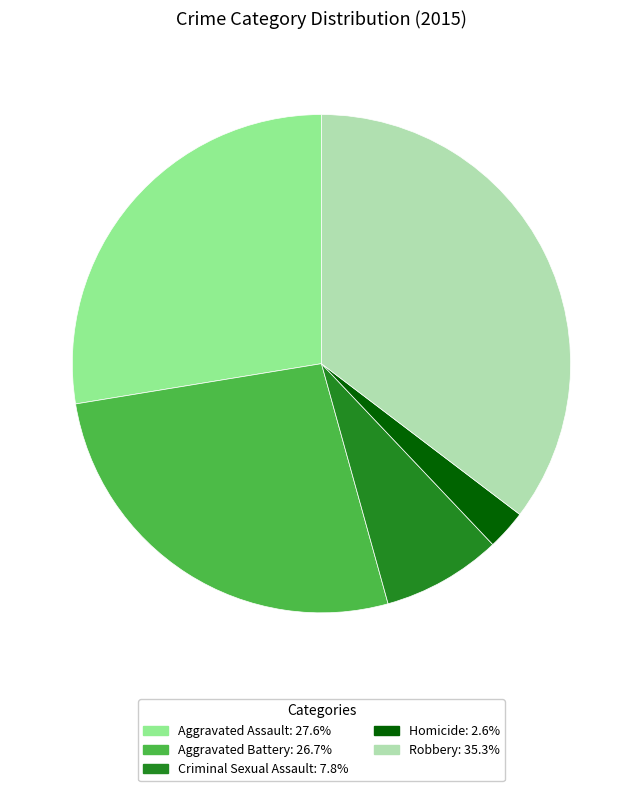

Rank the categories by value from highest to lowest.

Robbery, Aggravated Assault, Aggravated Battery, Criminal Sexual Assault, Homicide